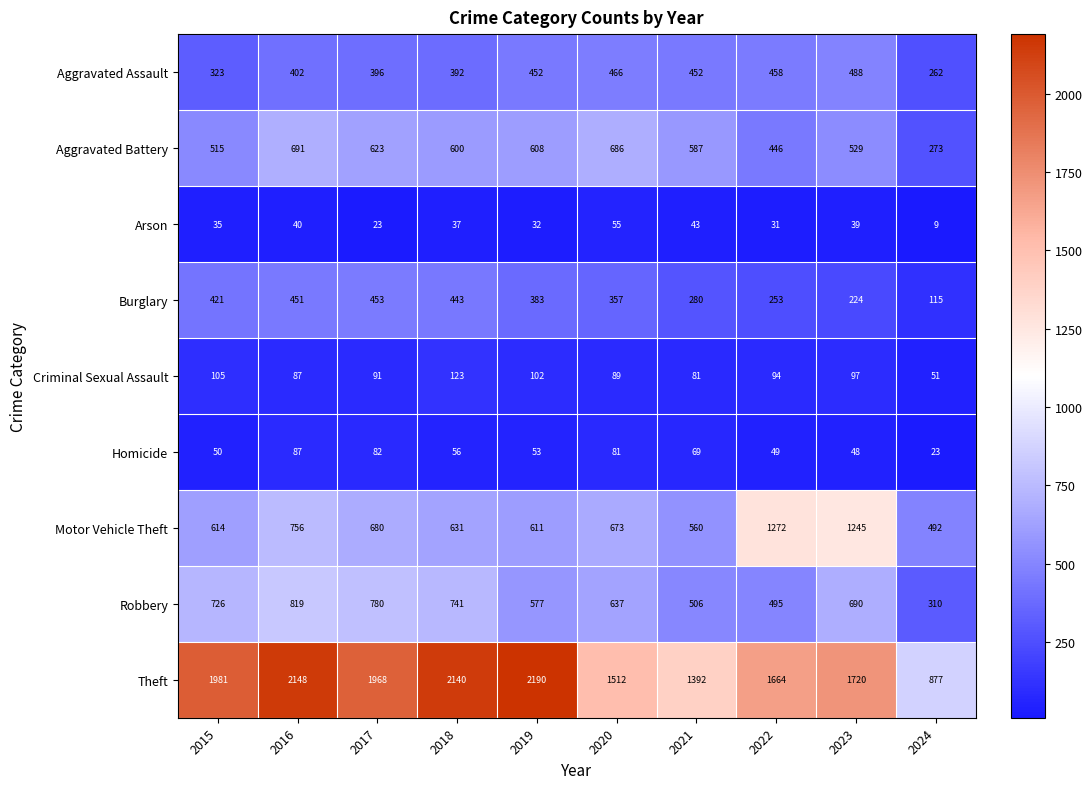

The Robbery series shows 267 at 2016. True or false?

False